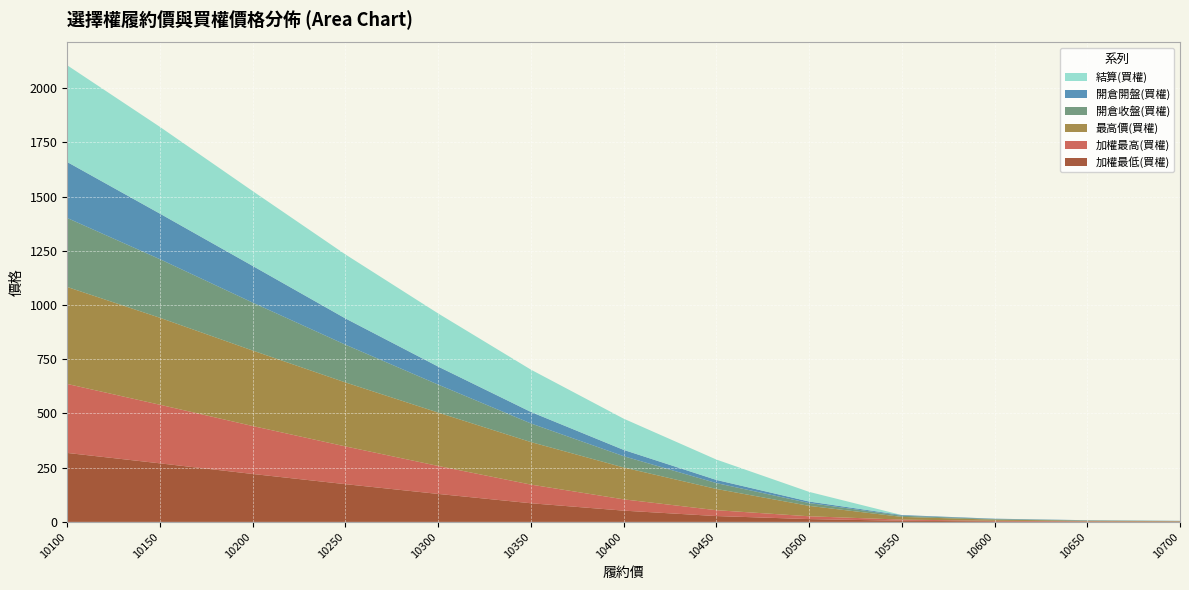

Reading right to left, extract all data points from this chart.

加權最低(買權): 10700=0.9	10650=1.4	10600=2.6	10550=5.3	10500=13.0	10450=27.0	10400=52.0	10350=86.0	10300=129.0	10250=174.0	10200=221.0	10150=270.0	10100=318.0
加權最高(買權): 10700=0.9	10650=1.4	10600=2.6	10550=5.3	10500=13.0	10450=27.0	10400=52.0	10350=86.0	10300=129.0	10250=174.0	10200=221.0	10150=270.0	10100=318.0
最高價(買權): 10700=1.6	10650=2.6	10600=5.2	10550=12.5	10500=48.0	10450=98.0	10400=147.0	10350=196.0	10300=246.0	10250=295.0	10200=348.0	10150=401.0	10100=447.0
開倉收盤(買權): 10700=0.9	10650=1.4	10600=2.6	10550=5.3	10500=13.0	10450=27.0	10400=52.0	10350=86.0	10300=129.0	10250=174.0	10200=221.0	10150=270.0	10100=318.0
開倉開盤(買權): 10700=0.6	10650=1.0	10600=1.8	10550=3.1	10500=7.0	10450=14.5	10400=29.0	10350=53.0	10300=83.0	10250=121.0	10200=169.0	10150=210.0	10100=258.0
結算(買權): 10700=0.1	10650=0.1	10600=0.1	10550=0.1	10500=44.5	10450=94.0	10400=144.0	10350=195.0	10300=245.0	10250=295.0	10200=345.0	10150=400.0	10100=446.0